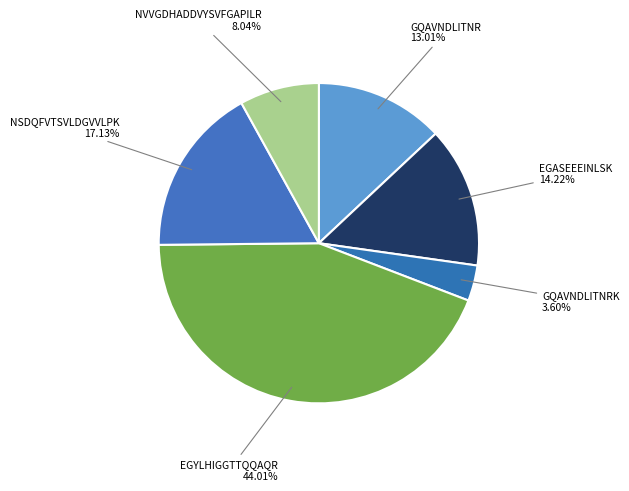

Is there any slice that represents more than half of the pie?

No